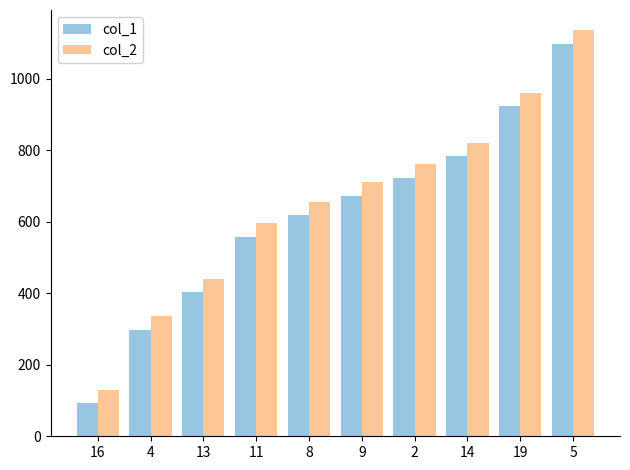

What is the spread (max minus min) of values at 13?

37